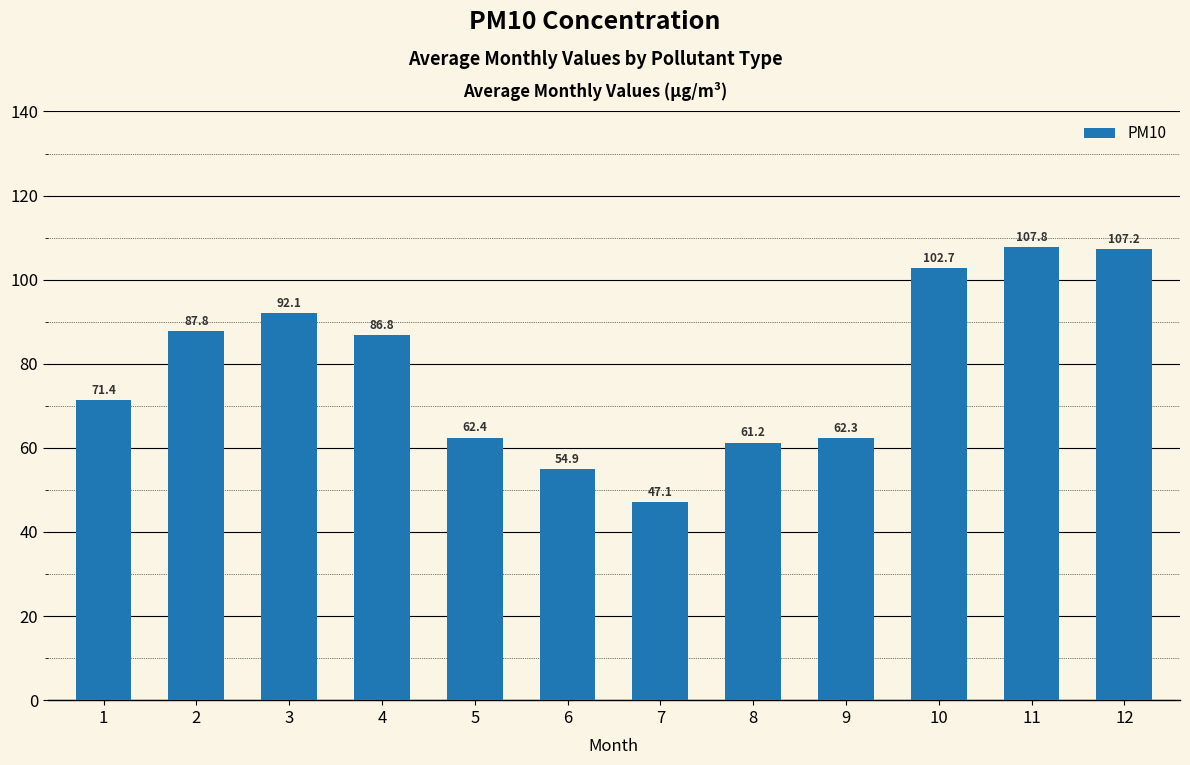

What is the value of the 3rd bar from the left?

92.1